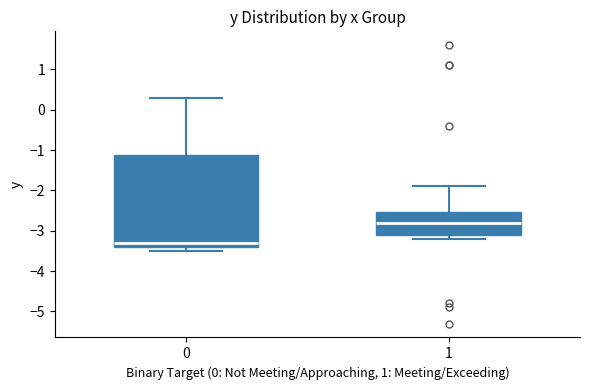

Reading left to right, read every box against the y-axis: the position of its median line, the range the box covers, and the ends of its whiskers. The values are not printed on the chart, so give them approximately, as read against the axis.

0: median -3.3, box -3.4 to -1.1, whiskers -3.5 to 0.3
1: median -2.8, box -3.1 to -2.5, whiskers -3.2 to -1.9